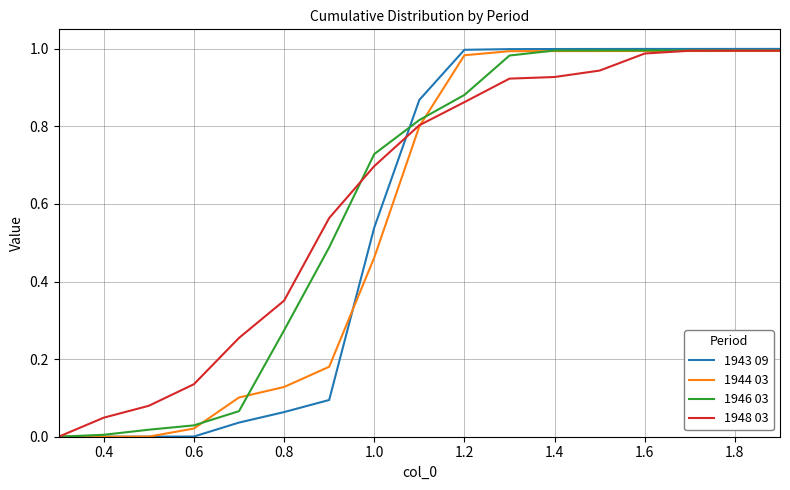

How many values in 1946 03 are above zero?

16